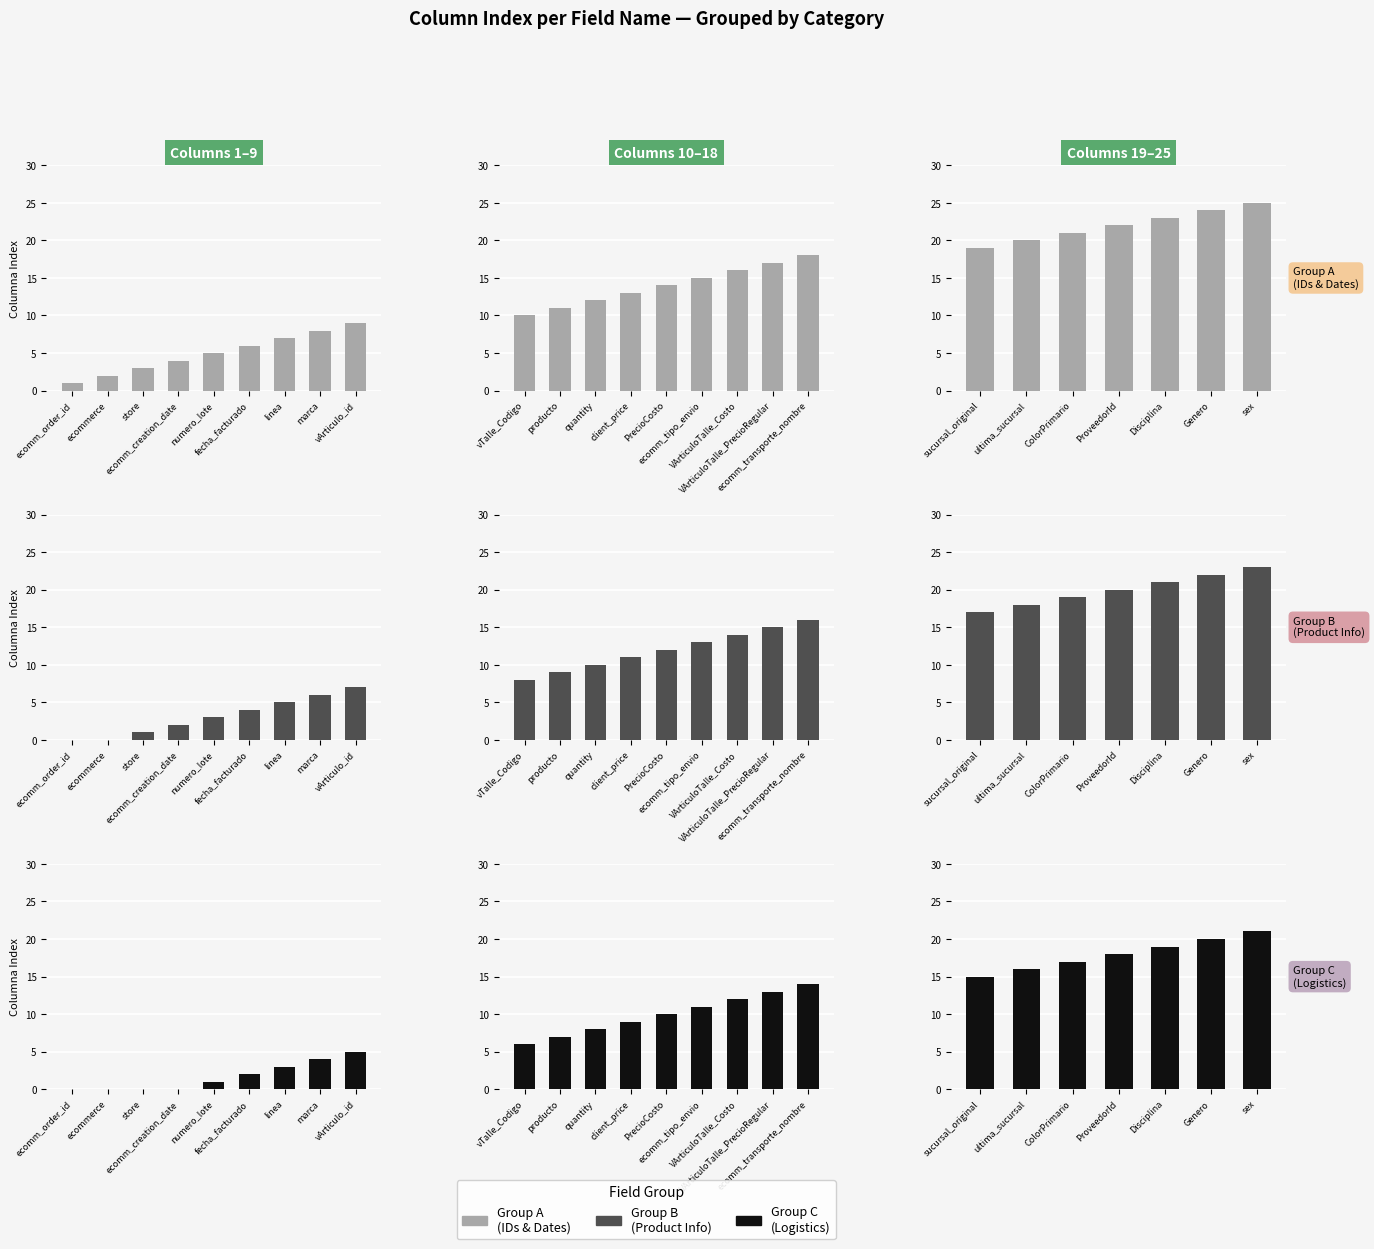

What is the label of the 6th bar from the right?

ultima_sucursal